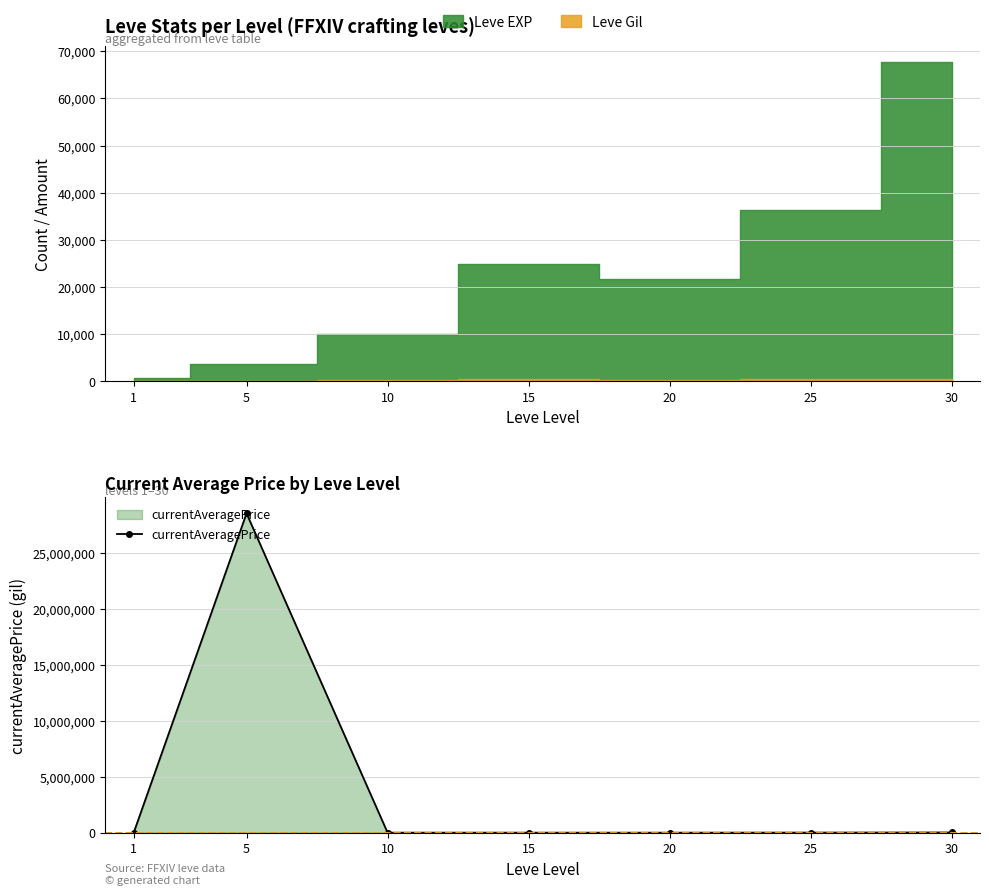

What is the average value?

4076180.3